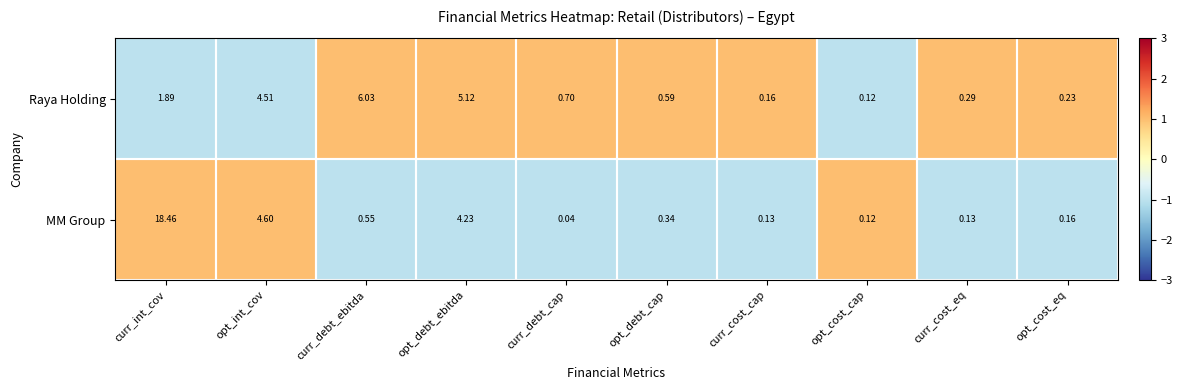

Rank the series by their maximum value, from lowest to highest.

Raya Holding, MM Group